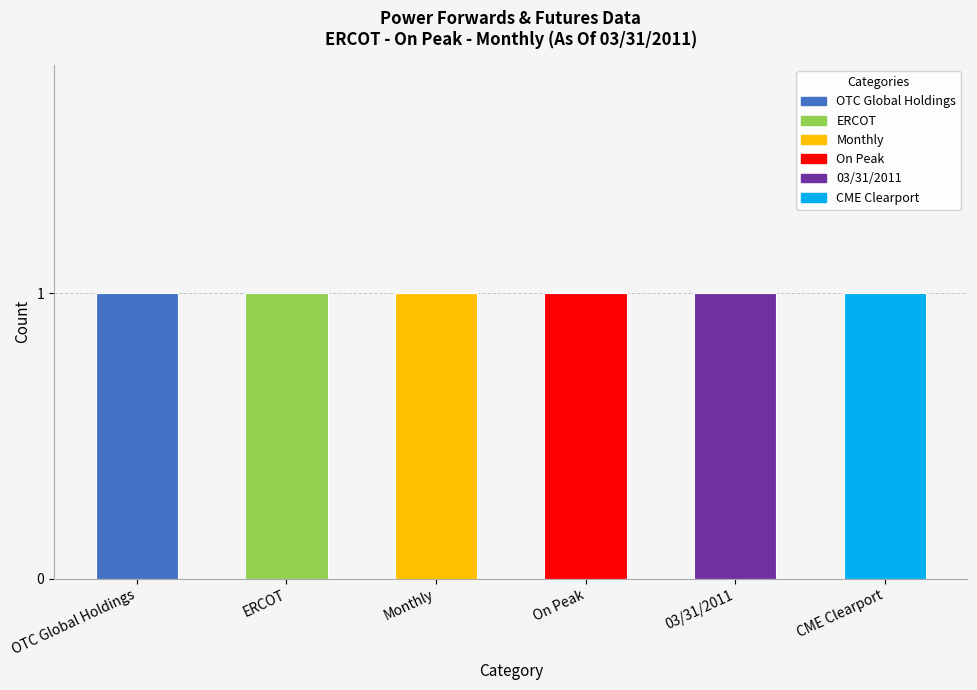

What is the label of the 3rd bar from the left?

Monthly